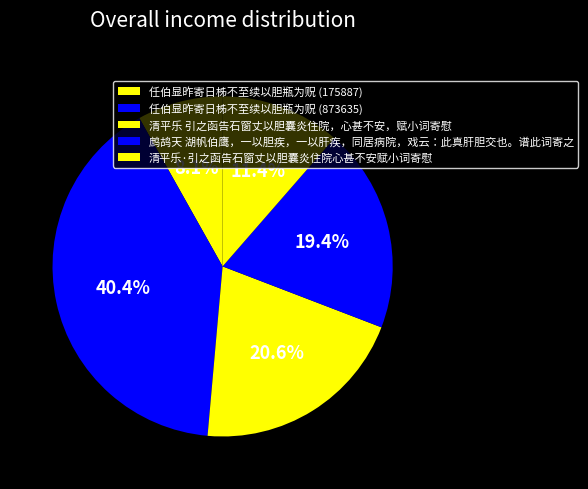

To the nearest percent, what percentage of the pie is 清平乐·引之函告石窗丈以胆囊炎住院心甚不安赋小词寄慰?

11%